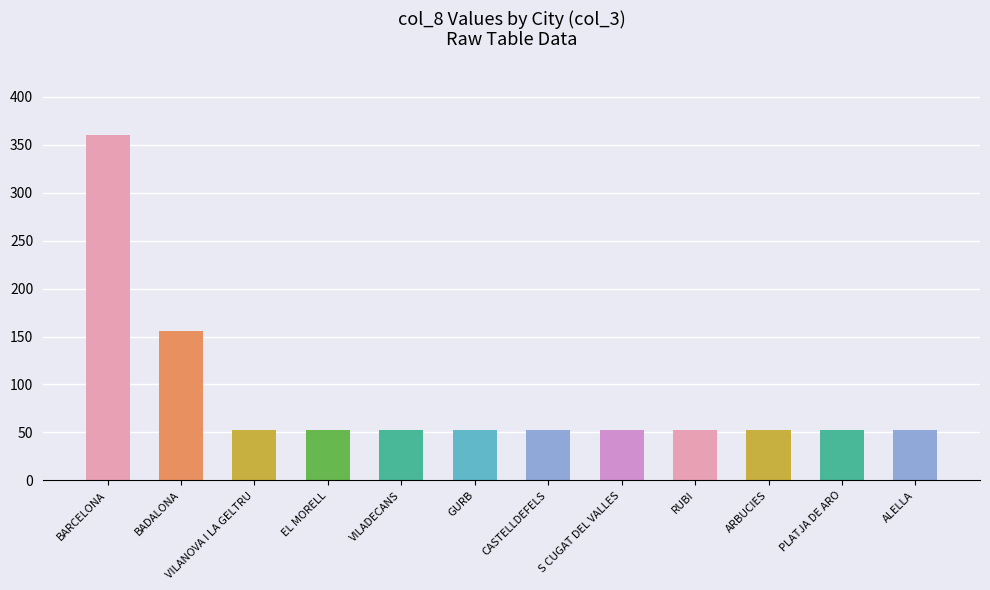

What is the maximum value shown in the chart?

360